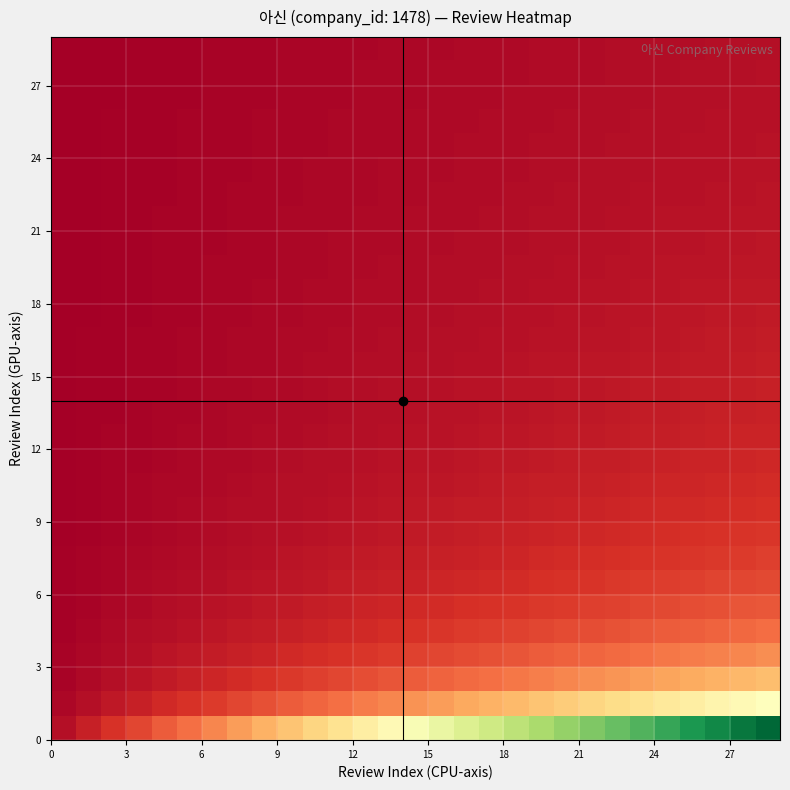

Count the number of categories in the chart.

29